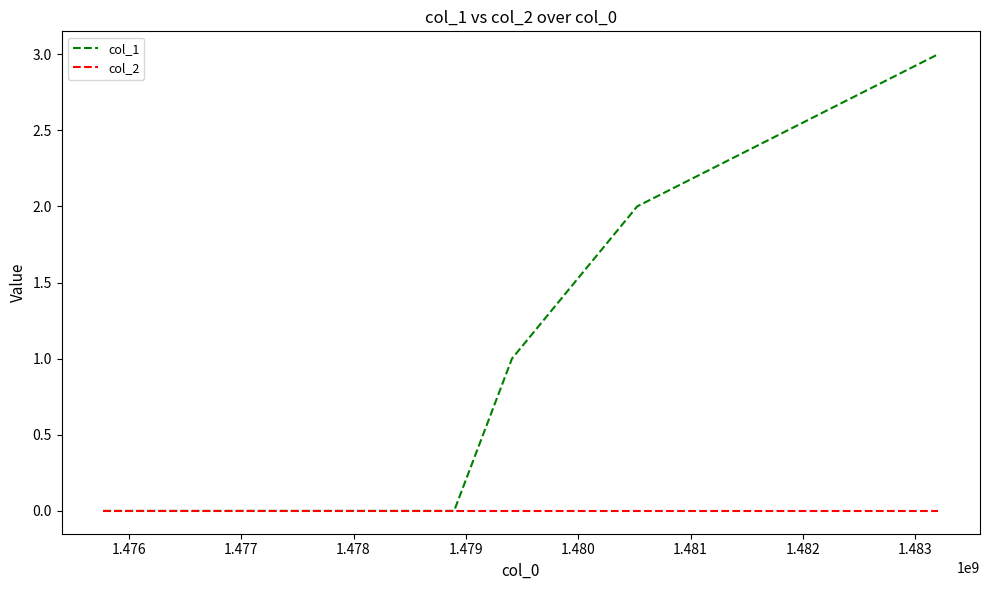

What is the maximum value shown in the chart?

3